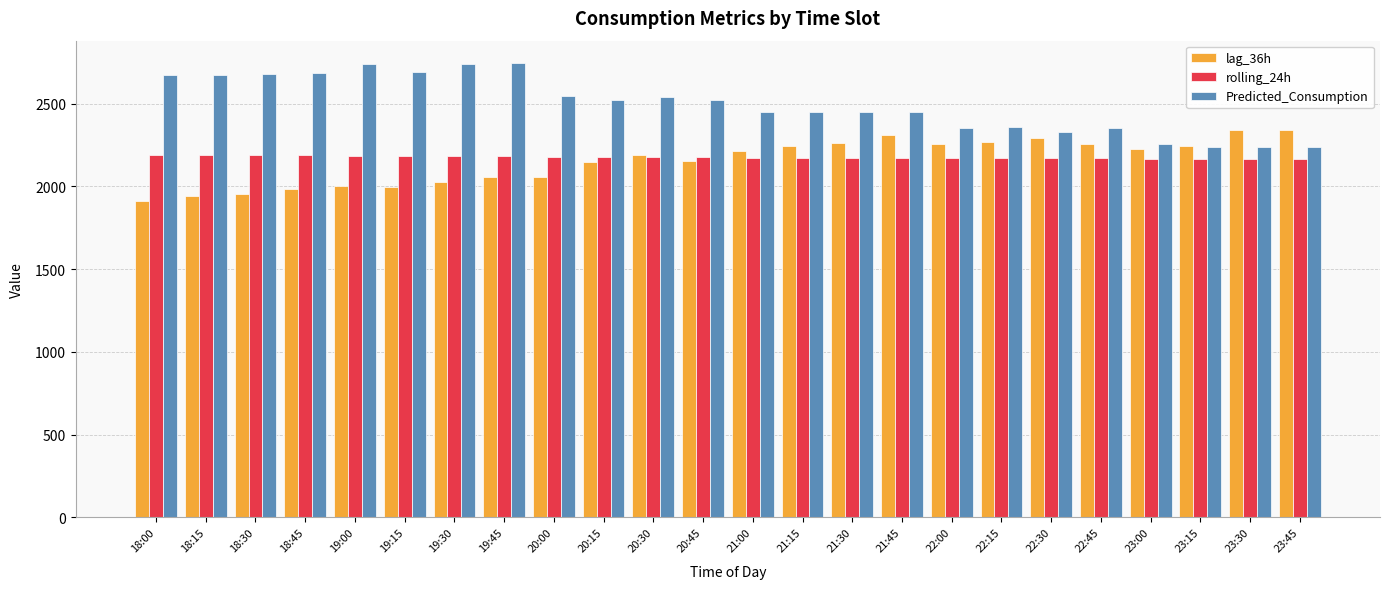

The value of lag_36h at 20:15 is 1030.0. True or false?

False